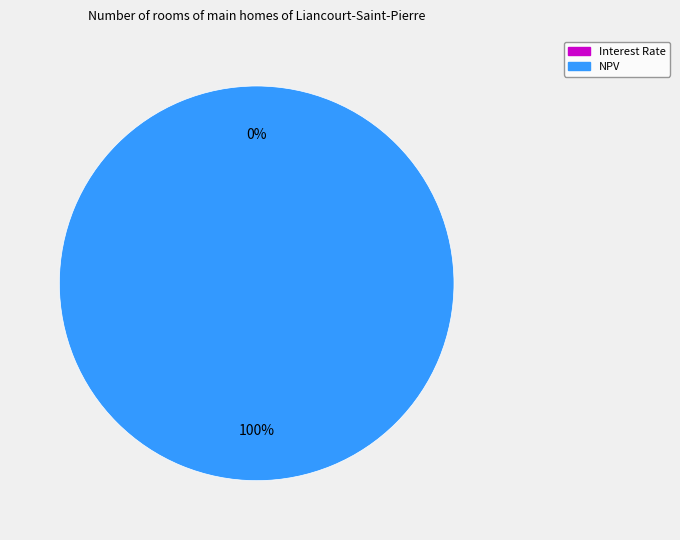

Is there a majority slice in this chart?

Yes